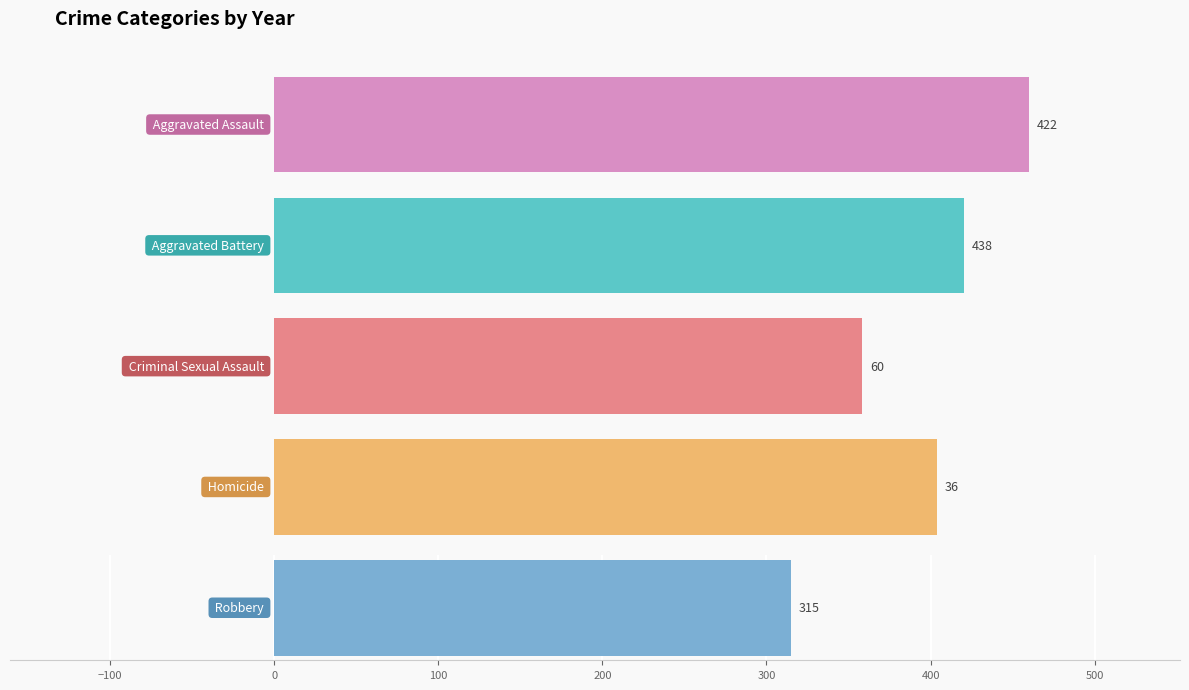

Which series has the largest range (max minus min)?

Aggravated Assault